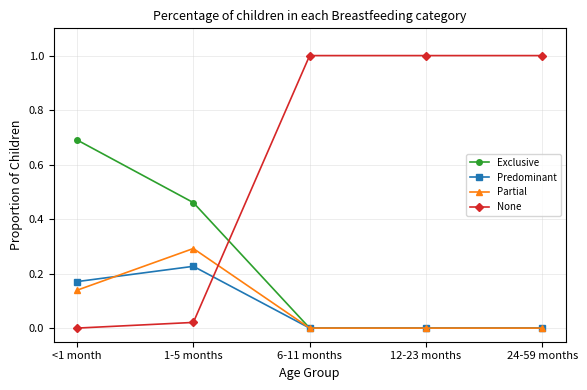

What is the label of the 3rd point from the right?

6-11 months